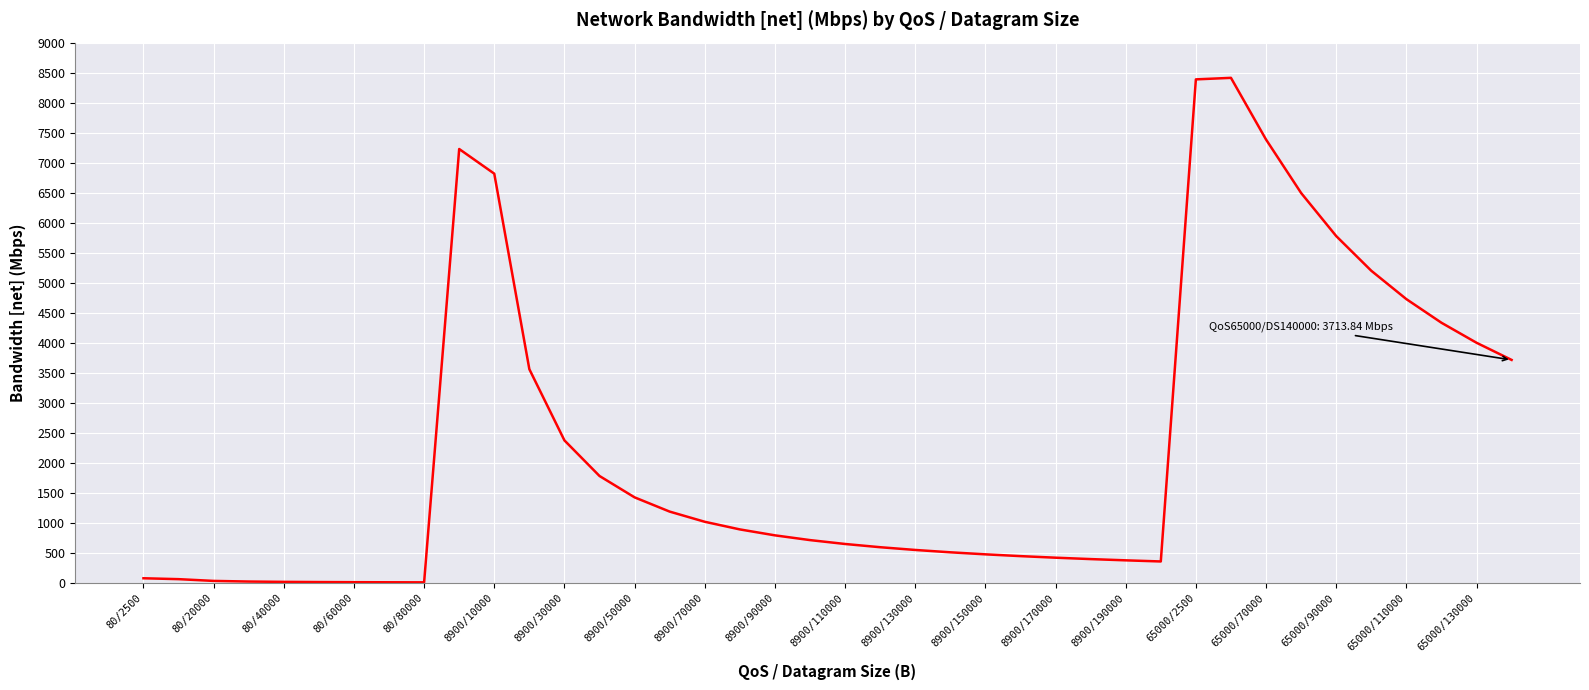

What is the maximum value shown in the chart?

8413.1